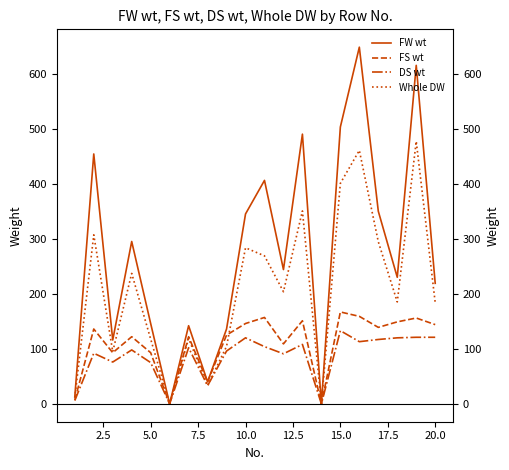

Reading right to left, extract all data points from this chart.

FW wt: 219.0	615.0	230.0	350.0	648.0	503.0	0.0	490.0	244.0	406.0	345.0	136.0	40.0	142.0	0.0	146.0	295.0	116.0	454.0	13.0
FS wt: 144.0	156.0	149.0	139.0	159.0	167.0	0.0	151.0	109.0	157.0	146.0	125.0	40.0	122.0	0.0	93.0	122.0	93.0	136.0	7.0
DS wt: 121.0	121.0	120.0	117.0	113.0	133.0	0.0	108.0	91.0	104.0	120.0	96.0	33.0	102.0	0.0	75.0	98.0	76.0	92.0	6.0
Whole DW: 184.0	477.0	185.2	294.6	460.5	400.6	0.0	350.5	203.7	268.9	283.6	104.4	33.0	118.7	0.0	117.7	237.0	94.8	307.1	11.1